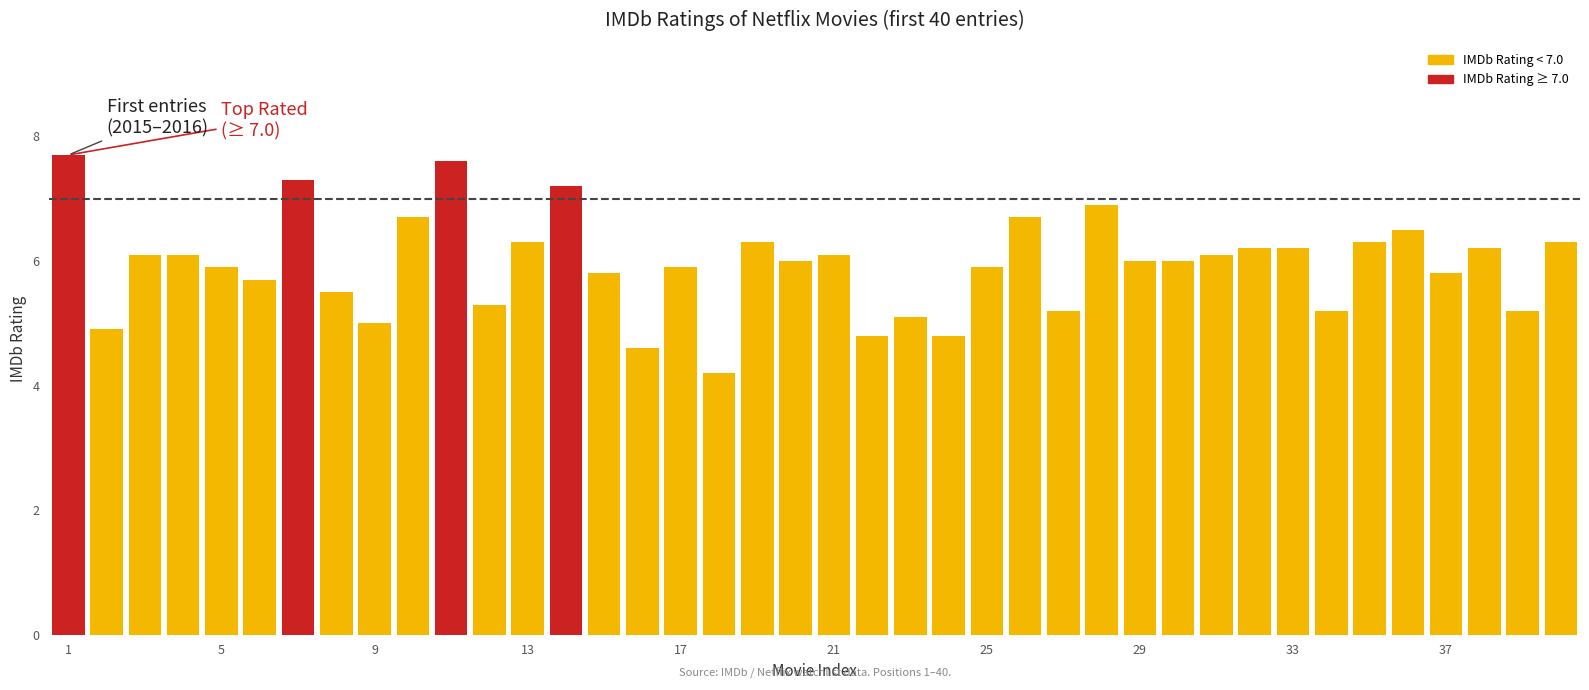

Reading left to right, extract all data points from this chart.

7.7	4.9	6.1	6.1	5.9	5.7	7.3	5.5	5.0	6.7	7.6	5.3	6.3	7.2	5.8	4.6	5.9	4.2	6.3	6.0	6.1	4.8	5.1	4.8	5.9	6.7	5.2	6.9	6.0	6.0	6.1	6.2	6.2	5.2	6.3	6.5	5.8	6.2	5.2	6.3